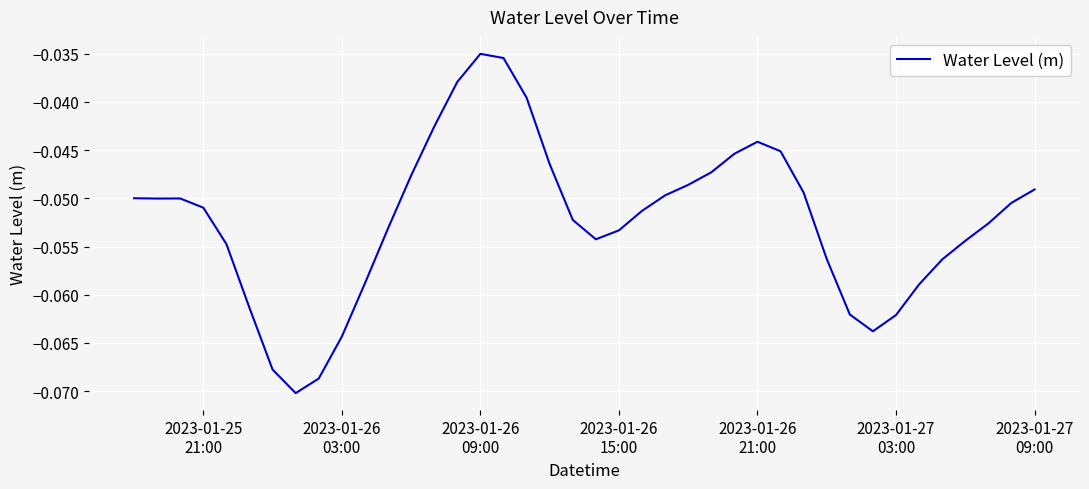

Reading right to left, list all the values displayed in this chart.

-0.0	-0.1	-0.1	-0.1	-0.1	-0.1	-0.1	-0.1	-0.1	-0.1	-0.0	-0.0	-0.0	-0.0	-0.0	-0.0	-0.0	-0.1	-0.1	-0.1	-0.1	-0.0	-0.0	-0.0	-0.0	-0.0	-0.0	-0.0	-0.1	-0.1	-0.1	-0.1	-0.1	-0.1	-0.1	-0.1	-0.1	-0.1	-0.1	-0.0